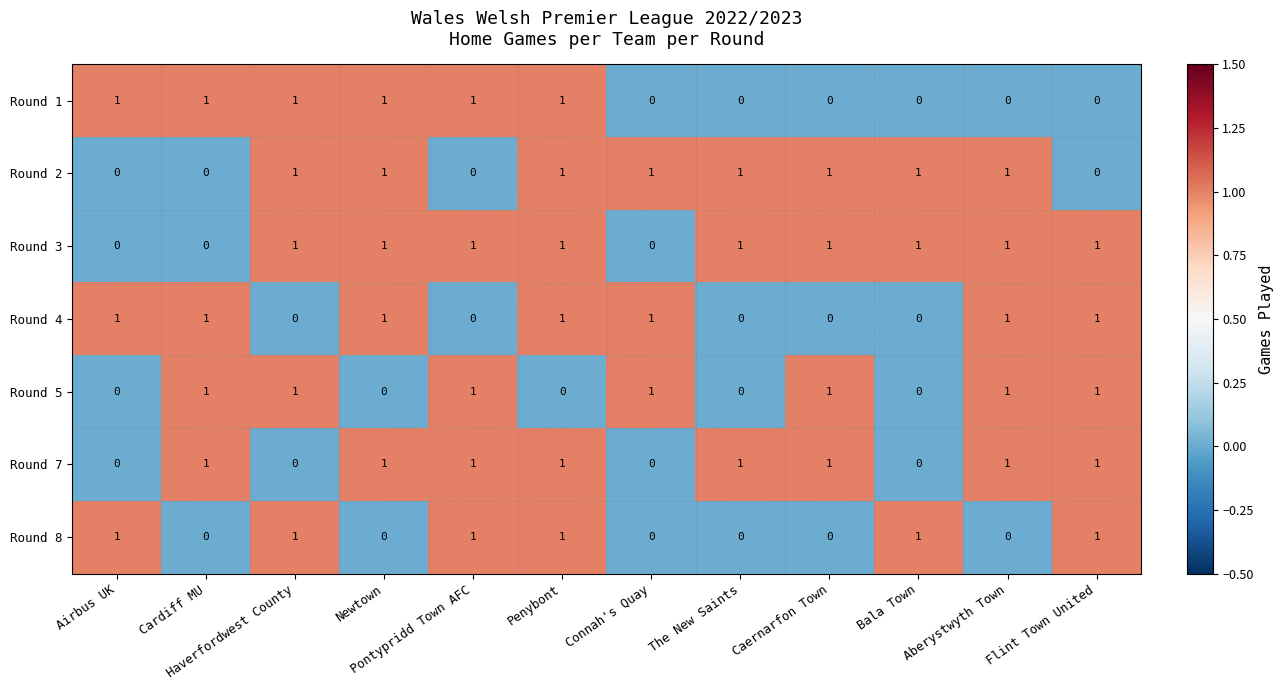

Is it true that Round 3 equals 1 at Bala Town?

True